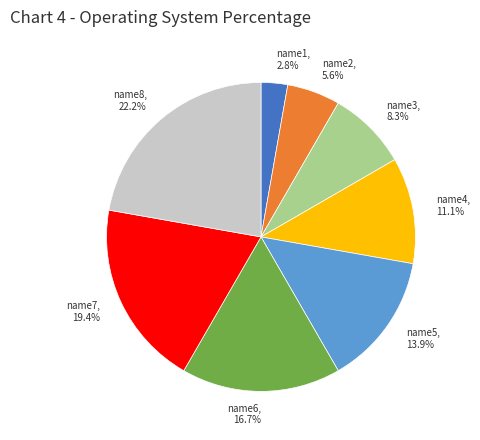

To the nearest percent, what is the combined percentage of name8 and name4?

33%